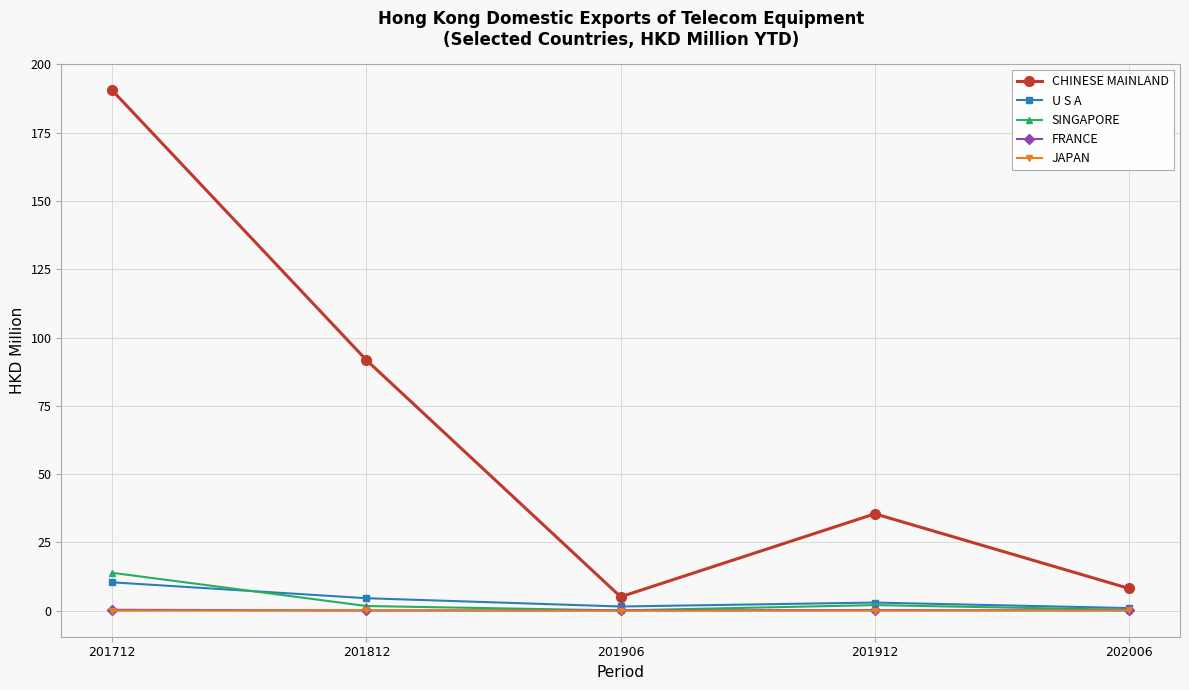

What is the approximate value of SINGAPORE at 202006?

0.3